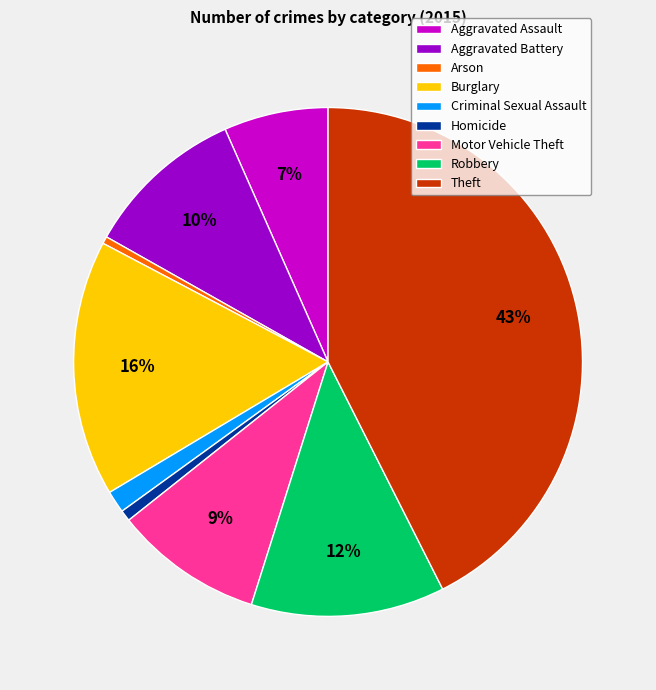

Does Theft represent more than half of the total?

No